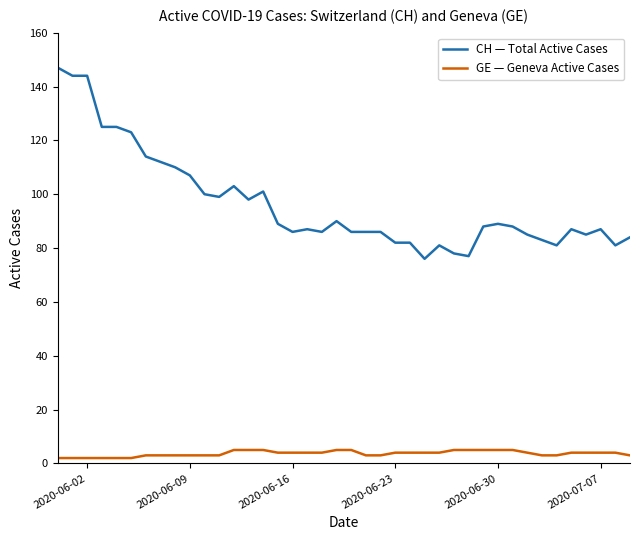

Which series has the largest total across all categories?

CH — Total Active Cases